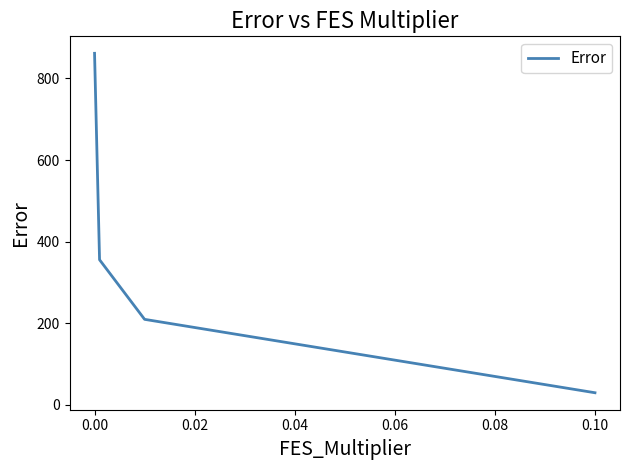

What is the minimum value shown in the chart?

29.8